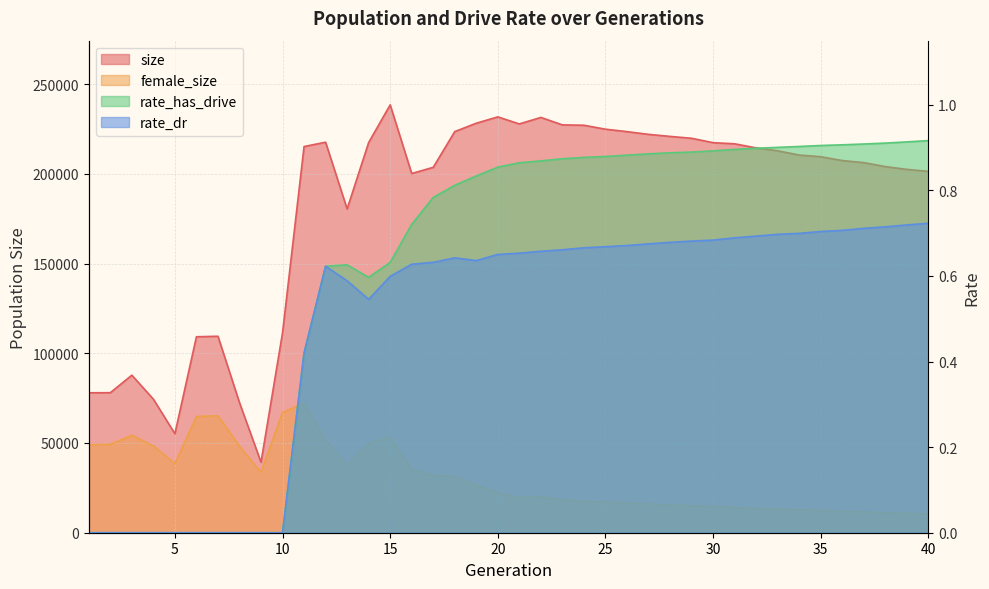

What is the lowest value of the size series?

39280.0